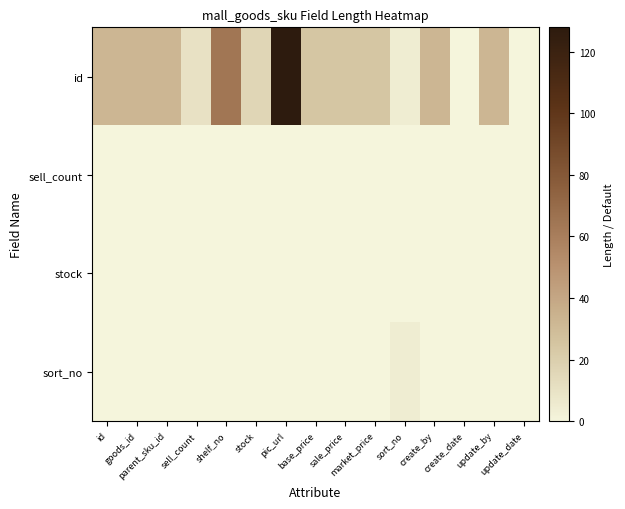

Which series has the widest spread of values?

id